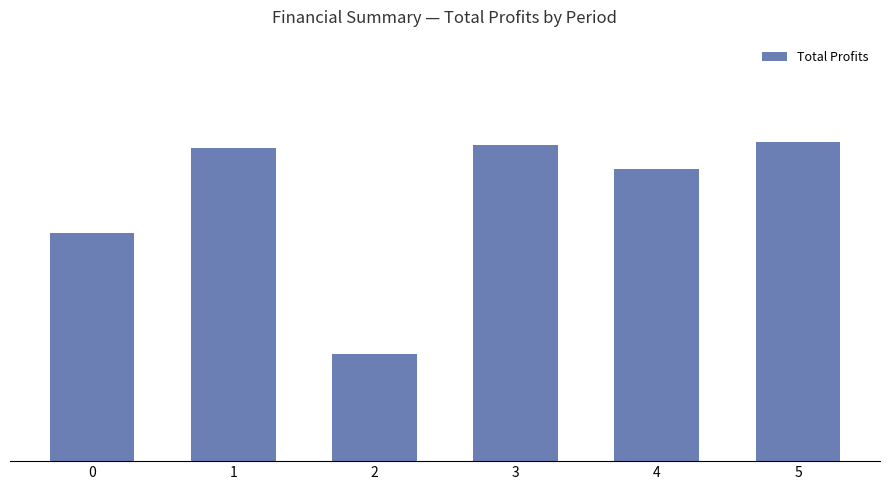

What value does the data have at 3?

488256.0